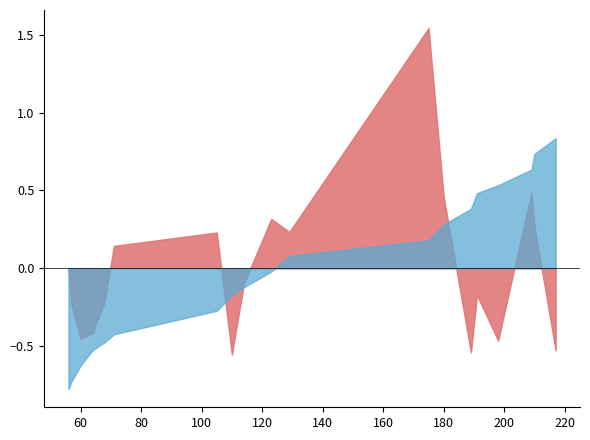

True or false: delta_ppm has a value of 0.0 at 189.

False